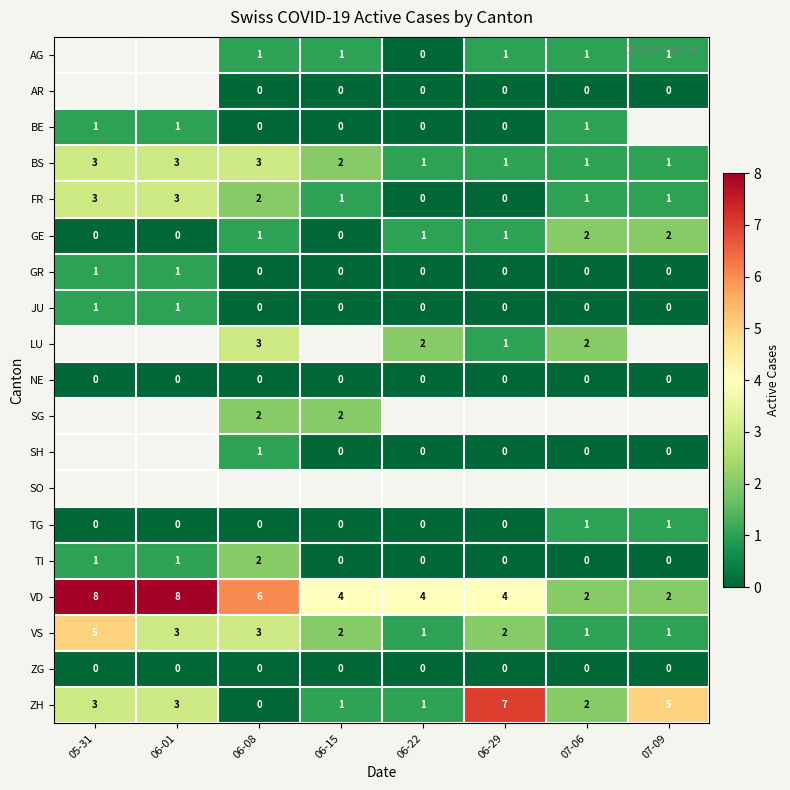

Is the value of FR at 06-22 greater than the value of ZH at 07-09?

No